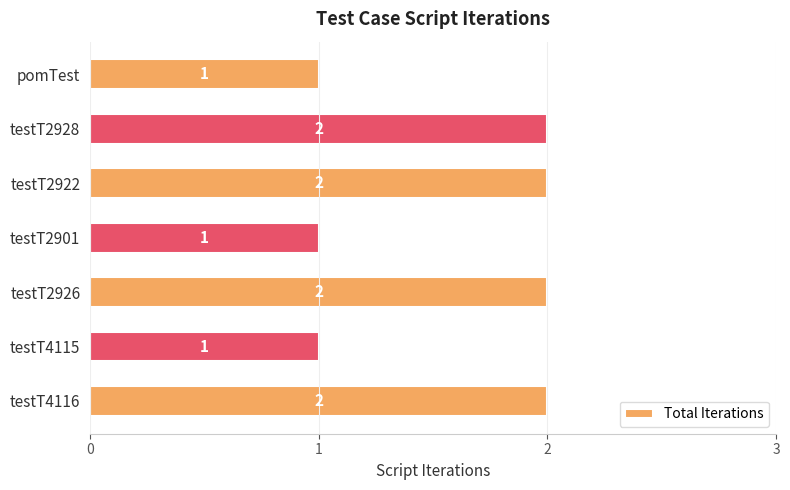

What is the maximum value shown in the chart?

2